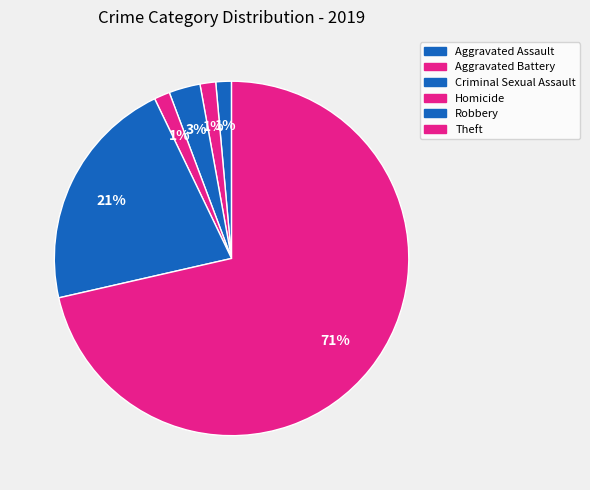

How many slices are in this pie chart?

6